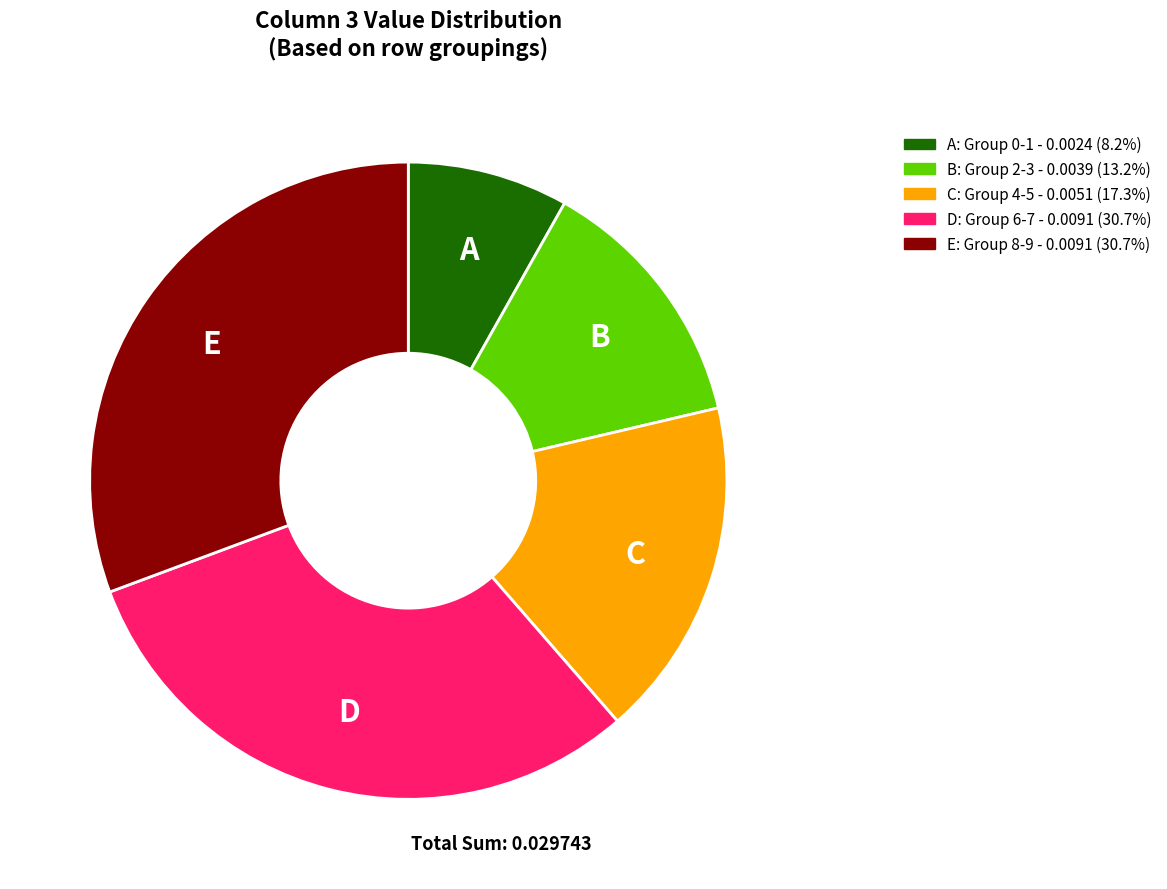

Does any single category account for the majority?

No